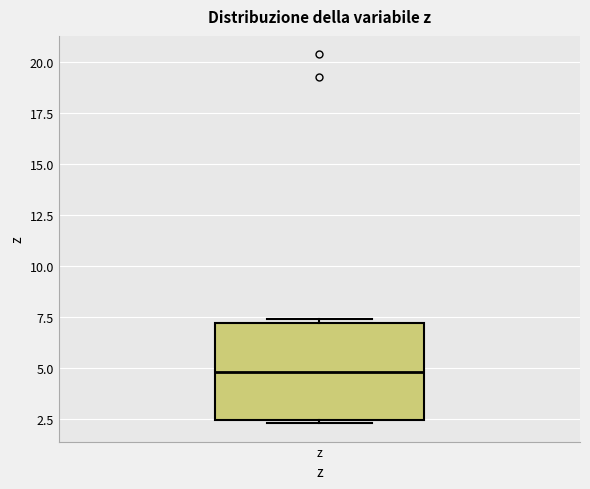

Where is the upper edge of the box for z on the y-axis? The values are not printed on the chart, so give them approximately, as read against the axis.

7.0